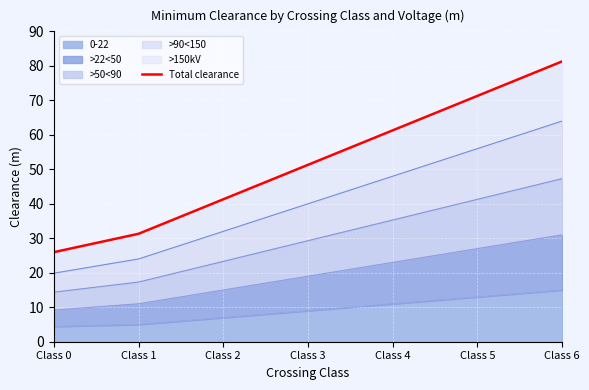

True or false: the data has more than 0 interior local peaks.

False